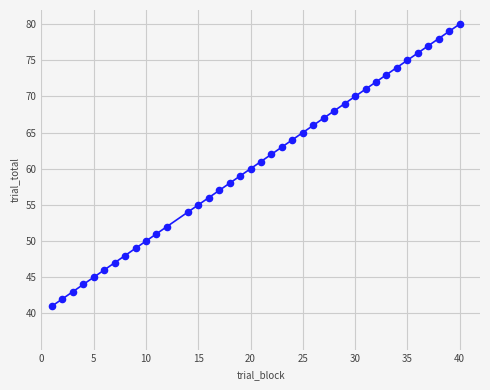

What is the range of Y values (max minus min)?

39